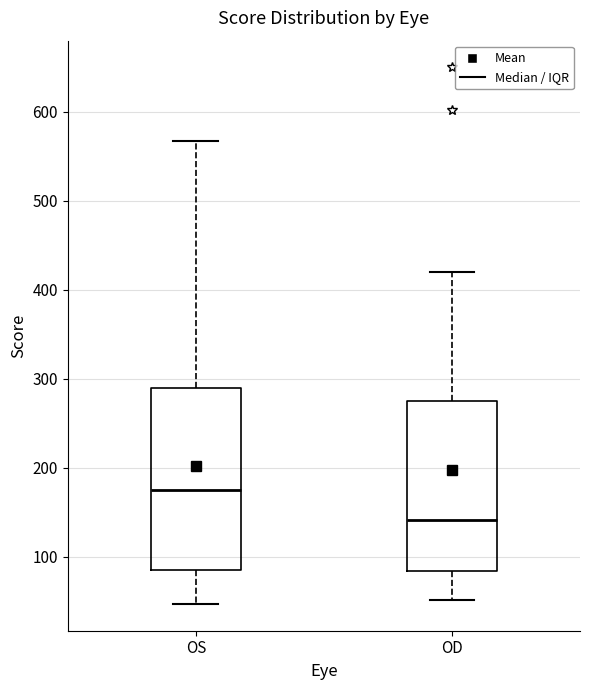

Reading left to right, transcribe this box plot: for each box, give where its median line is, the range the box spans, and where its two whiskers end, as read against the y-axis. The values are not printed on the chart, so give them approximately, as read against the axis.

OS: median 180, box 90 to 290, whiskers 50 to 570
OD: median 140, box 80 to 280, whiskers 50 to 420